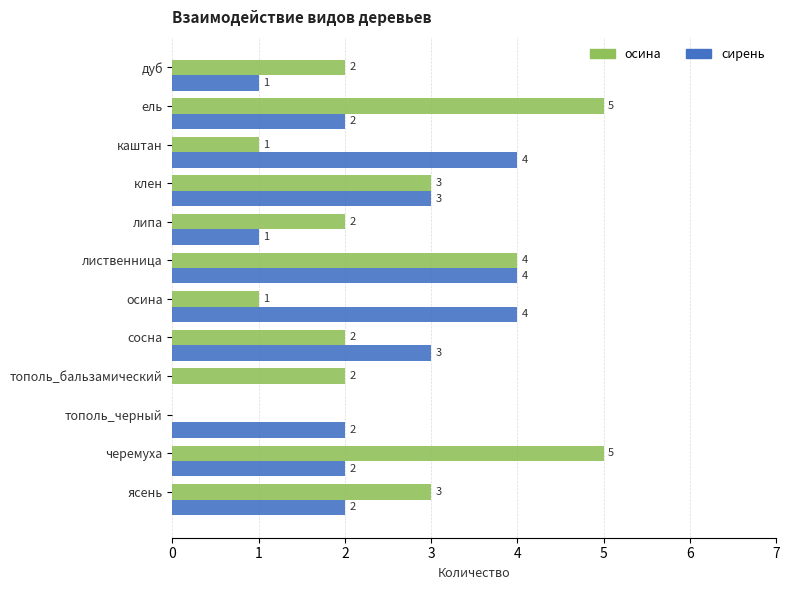

Count the осина values in the range 2 to 4.

7